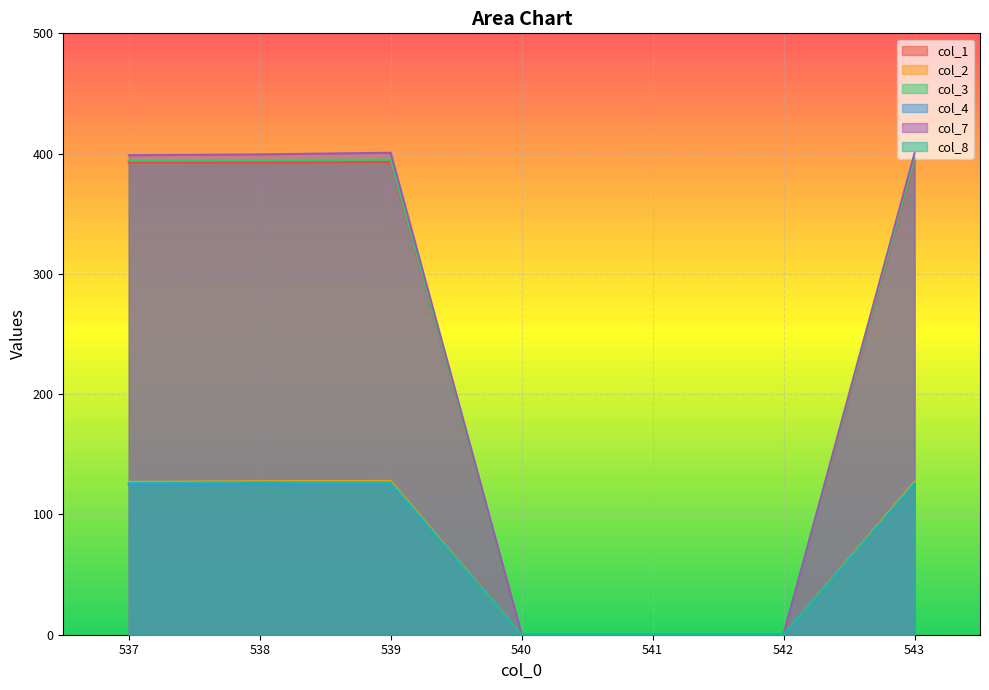

Reading left to right, extract all data points from this chart.

col_1: 392.5	392.4	393.0	0.0	0.0	0.0	394.1
col_2: 127.0	127.6	127.8	0.0	0.0	0.0	127.1
col_3: 394.2	394.6	395.0	0.0	0.0	0.0	396.1
col_4: 124.6	125.4	125.5	0.0	0.0	0.0	124.9
col_7: 398.7	399.4	400.7	0.0	0.0	0.0	400.3
col_8: 126.1	126.7	126.6	0.0	0.0	0.0	125.9